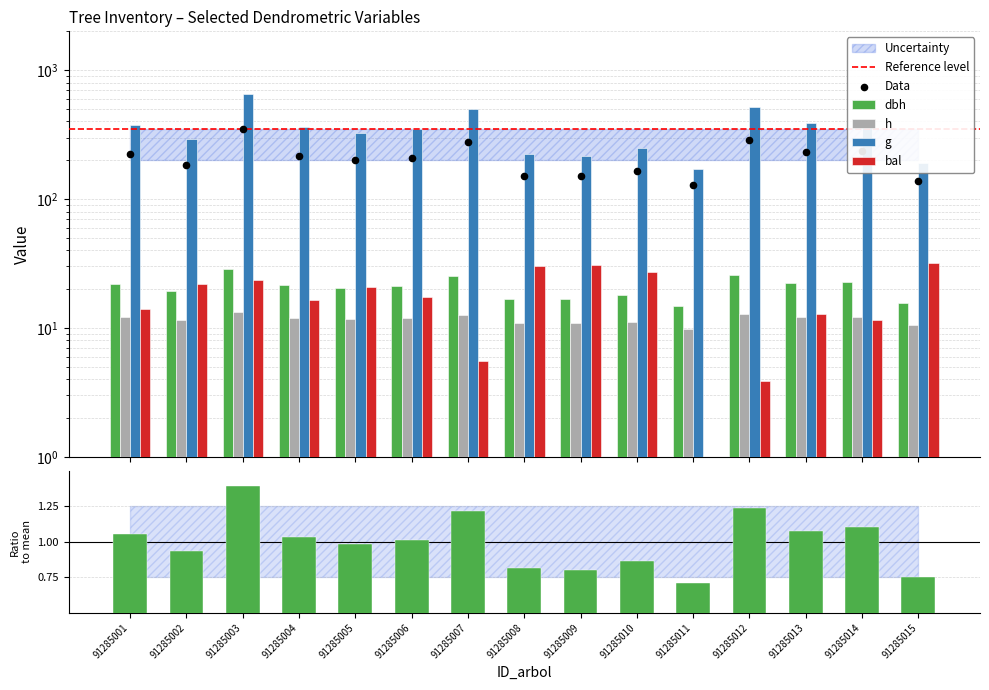

What are all the series names shown in the legend?

dbh, h, g, bal